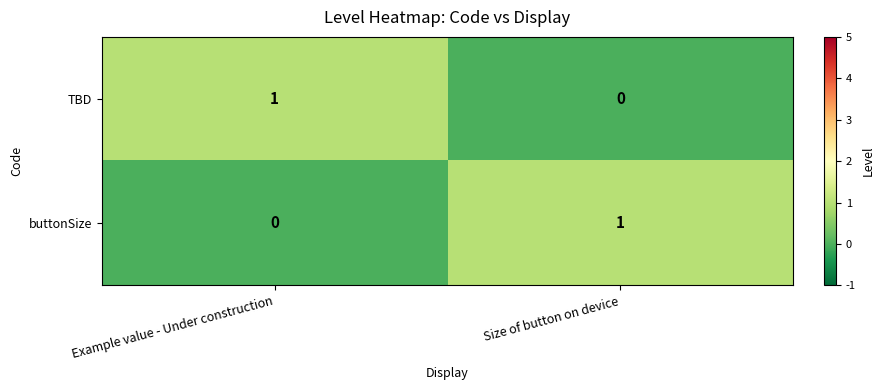

Reading left to right, list all the values displayed in this chart.

TBD: 1	0
buttonSize: 0	1